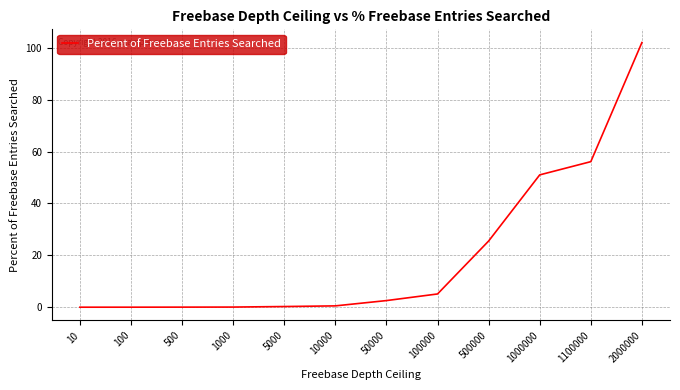

What is the average value?

20.3